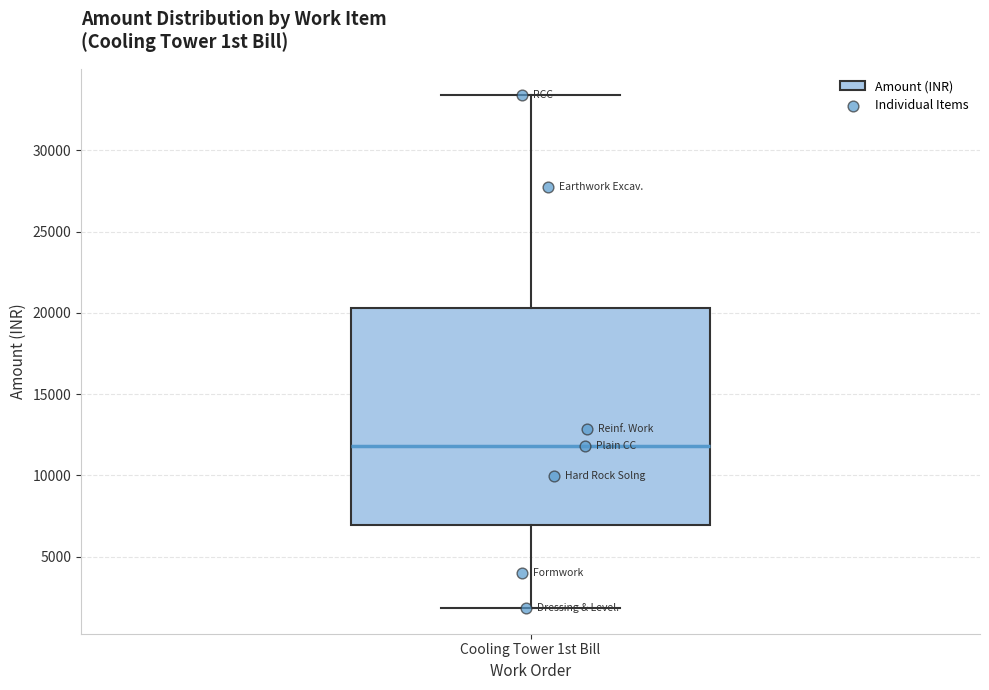

Transcribe this box plot: give where the median line is, the range the box spans, and where the two whiskers end, as read against the y-axis. The values are not printed on the chart, so give them approximately, as read against the axis.

median 12000, box 7000 to 20500, whiskers 2000 to 33500